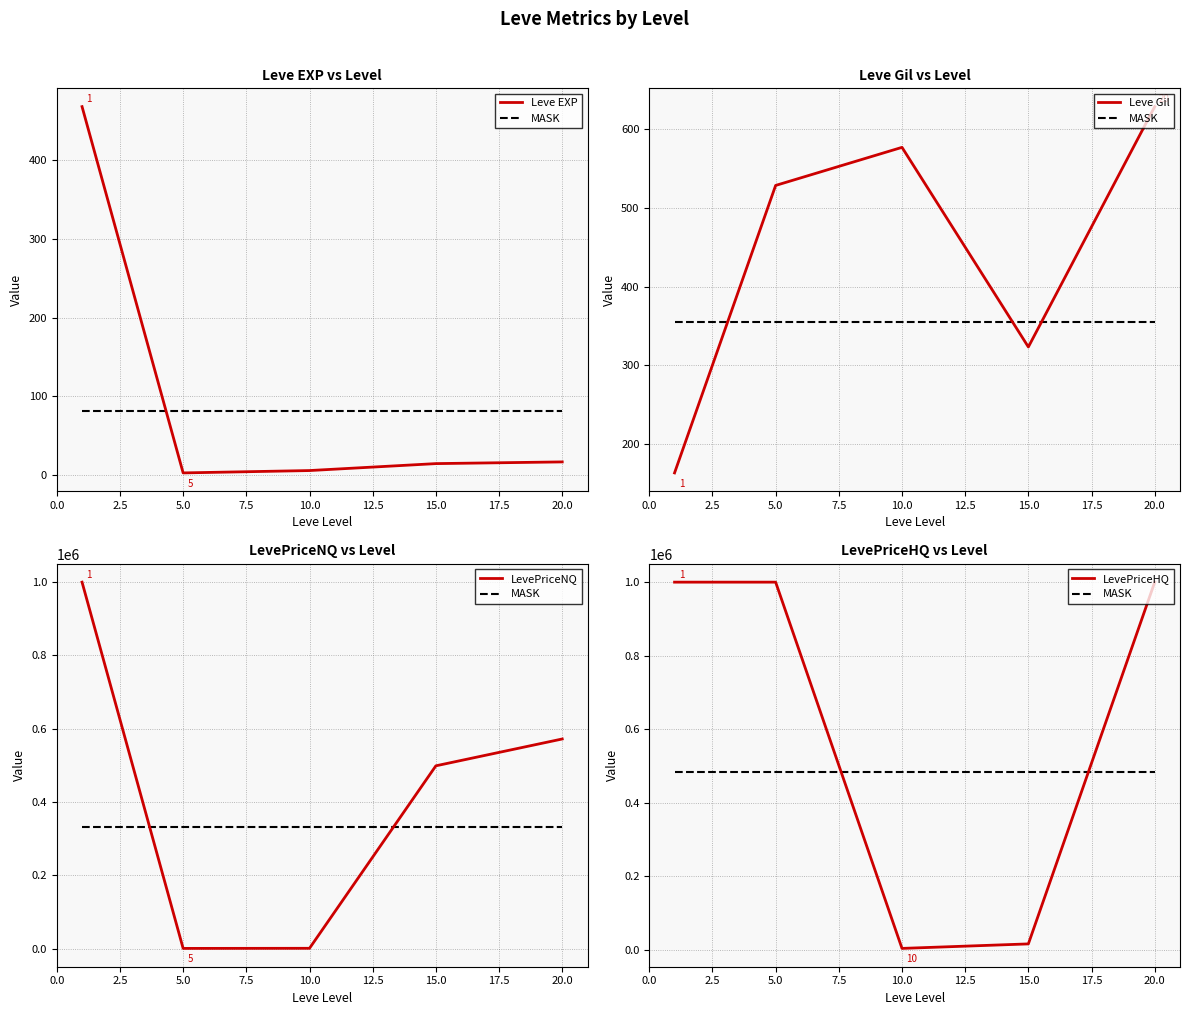

What are all the series names shown in the legend?

Leve EXP, MASK, Leve Gil, LevePriceNQ, LevePriceHQ